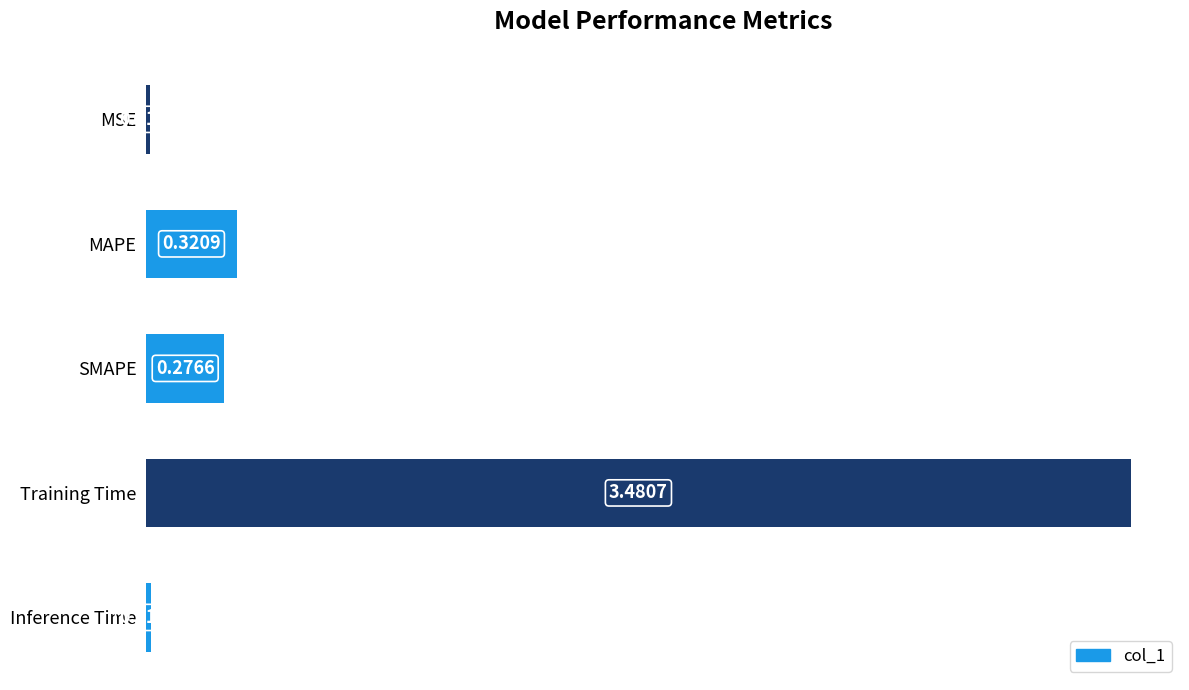

Rank the categories by value from lowest to highest.

MSE, Inference Time, SMAPE, MAPE, Training Time